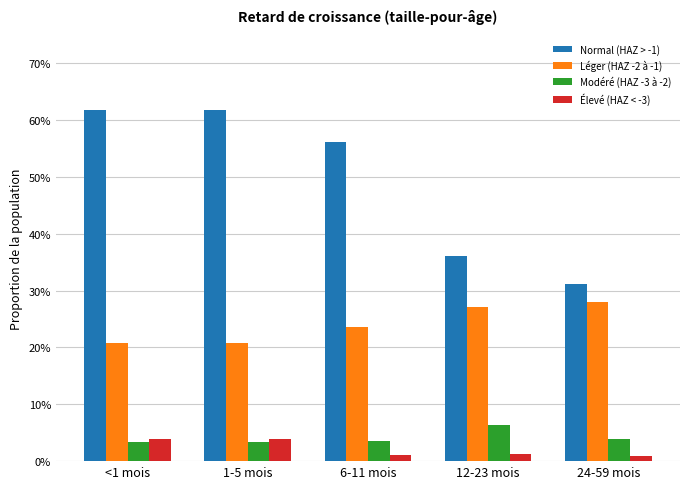

Does the chart contain stacked bars?

No